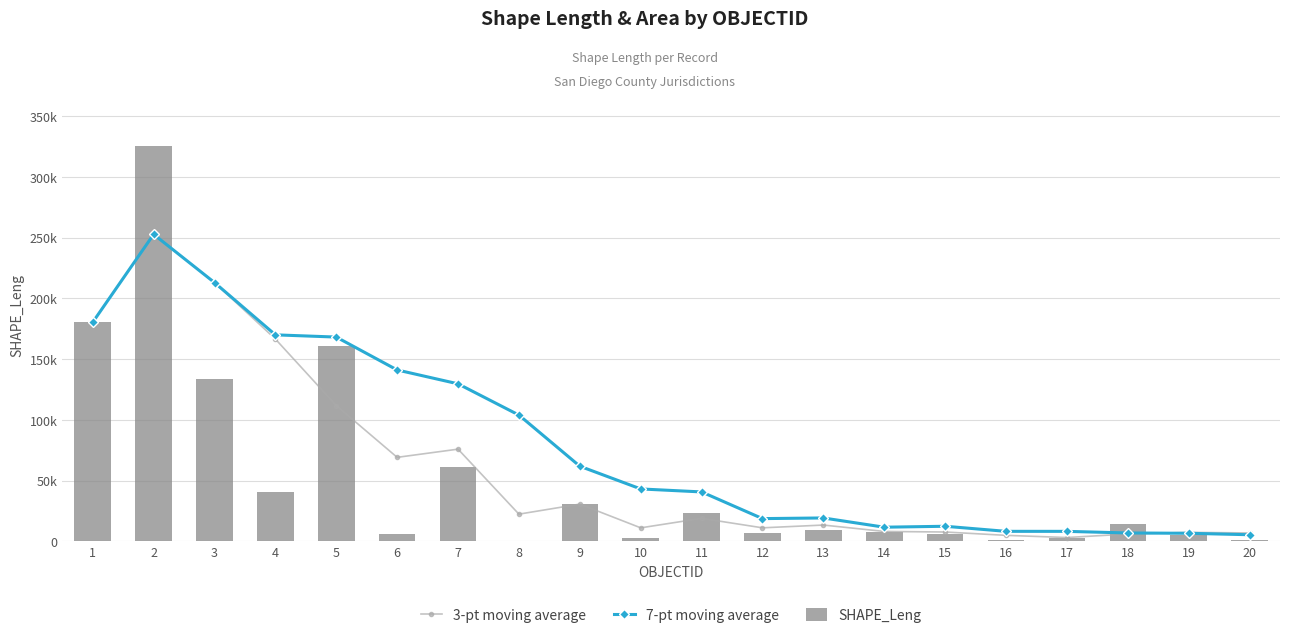

At how many categories does at least one series exceed 137790?

6